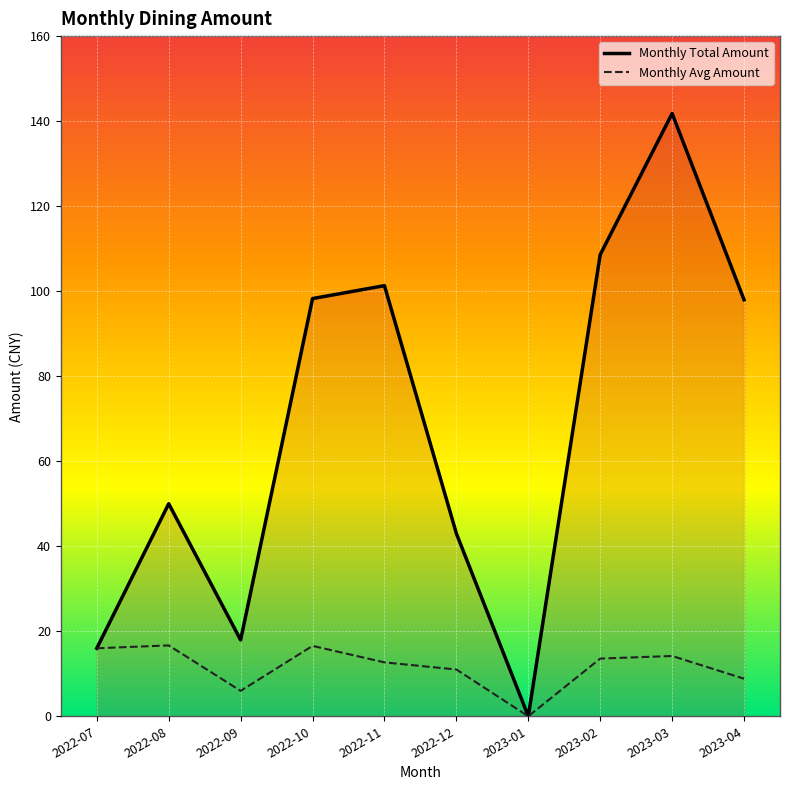

Is it true that Monthly Total Amount equals 74.2 at 2022-08?

False